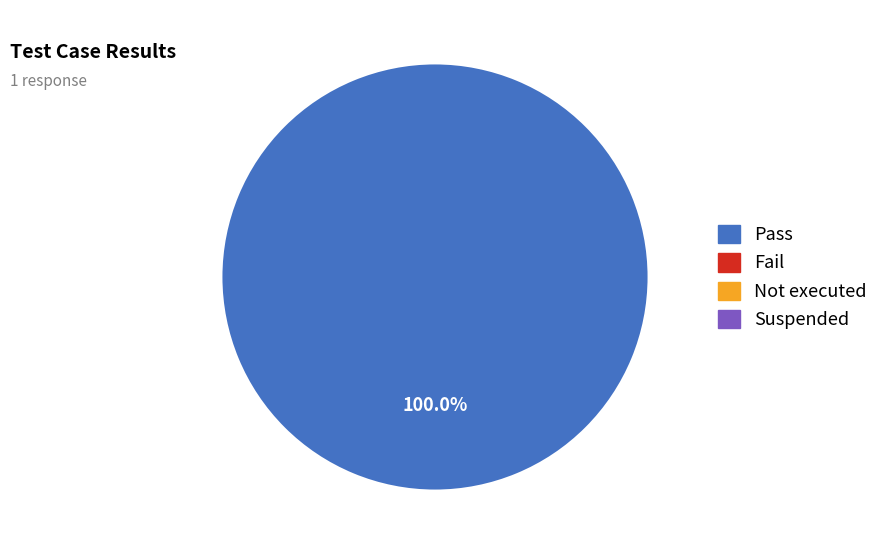

Count the number of slices in the pie.

1